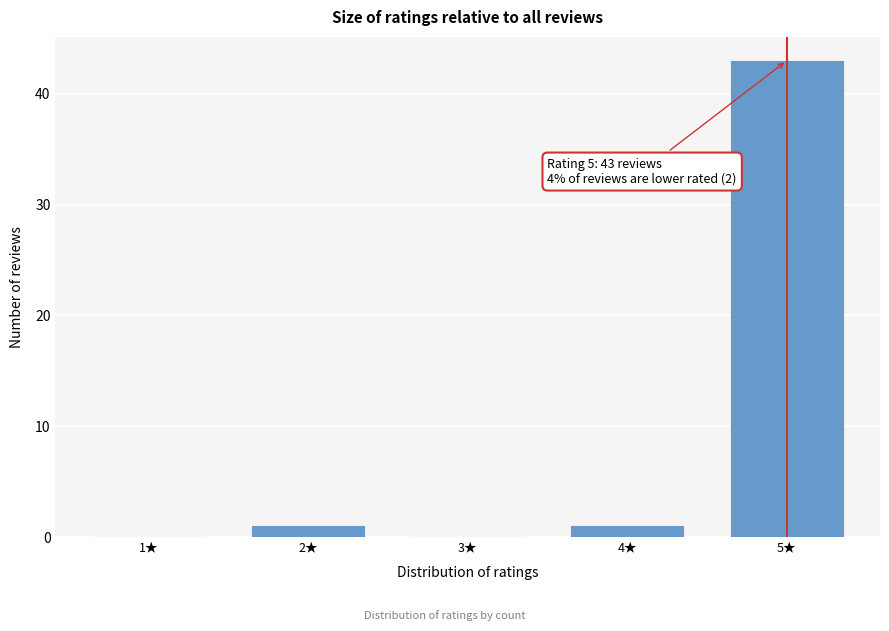

Reading right to left, extract all data points from this chart.

5★=43	4★=1	3★=0	2★=1	1★=0